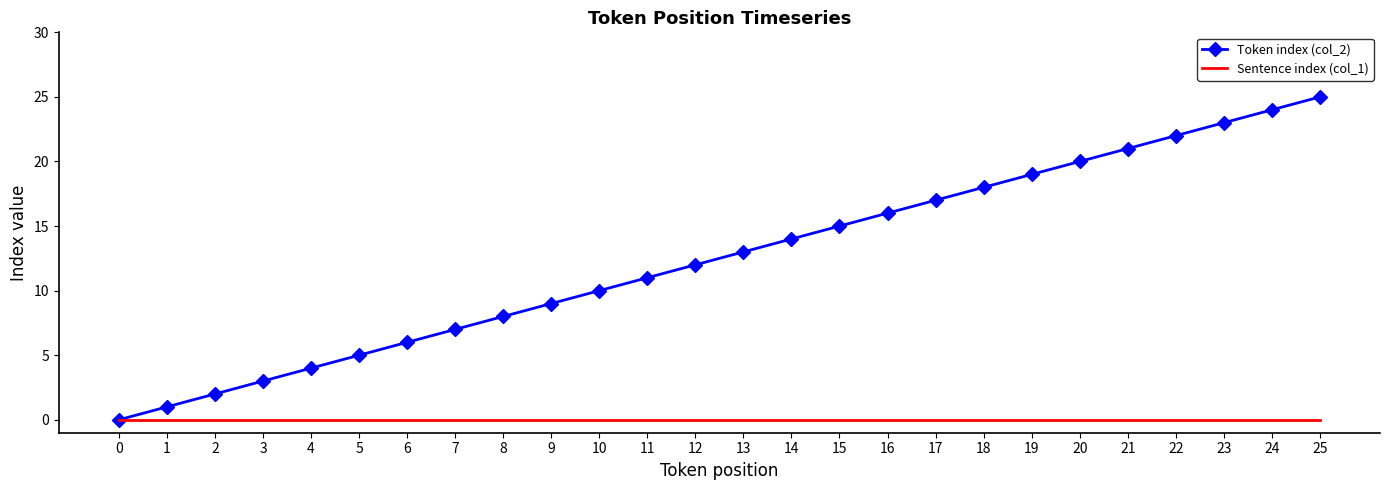

What is the difference between the maximum and second lowest values in the Token index (col_2) series?

24